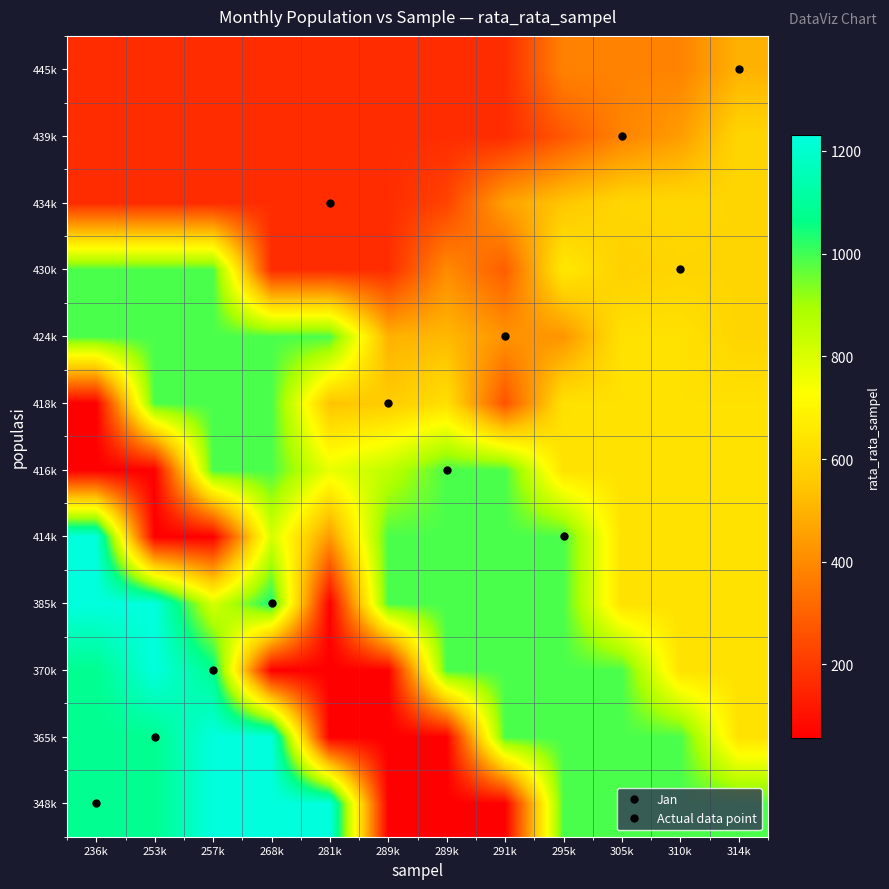

Reading left to right, transcribe all the data shown in this chart.

348k: 236k=1078.2	253k=1078.2	257k=1231.1	268k=1231.1	281k=1231.1	289k=57.4	289k=57.4	291k=57.4	295k=989.3	305k=989.3	310k=989.3	314k=989.3
365k: 236k=1078.2	253k=1080.0	257k=1231.1	268k=1231.1	281k=57.4	289k=57.4	289k=57.4	291k=989.3	295k=989.3	305k=989.3	310k=989.3	314k=633.0
370k: 236k=1078.2	253k=1231.1	257k=1081.7	268k=57.4	281k=57.4	289k=57.4	289k=989.3	291k=989.3	295k=989.3	305k=989.3	310k=633.0	314k=633.0
385k: 236k=1231.1	253k=1231.1	257k=809.3	268k=1043.9	281k=57.4	289k=989.3	289k=989.3	291k=989.3	295k=989.3	305k=633.0	310k=633.0	314k=633.0
414k: 236k=1231.1	253k=57.4	257k=57.4	268k=811.0	281k=435.4	289k=989.3	289k=989.3	291k=989.3	295k=989.3	305k=633.0	310k=633.0	314k=633.0
416k: 236k=57.4	253k=57.4	257k=989.3	268k=989.3	281k=770.6	289k=852.2	289k=989.3	291k=989.3	295k=633.0	305k=633.0	310k=633.0	314k=633.0
418k: 236k=57.4	253k=989.3	257k=989.3	268k=989.3	281k=540.3	289k=562.2	289k=625.9	291k=263.3	295k=633.0	305k=633.0	310k=633.0	314k=633.0
424k: 236k=989.3	253k=989.3	257k=989.3	268k=989.3	281k=989.3	289k=497.4	289k=514.4	291k=420.9	295k=426.5	305k=633.0	310k=633.0	314k=591.8
430k: 236k=989.3	253k=989.3	257k=989.3	268k=168.9	281k=168.9	289k=168.9	289k=402.9	291k=288.2	295k=658.1	305k=577.5	310k=591.8	314k=591.8
434k: 236k=168.9	253k=168.9	257k=168.9	268k=168.9	281k=168.9	289k=168.9	289k=224.1	291k=456.0	295k=548.1	305k=596.6	310k=600.9	314k=591.8
439k: 236k=168.9	253k=168.9	257k=168.9	268k=168.9	281k=168.9	289k=168.9	289k=168.9	291k=168.9	295k=274.5	305k=383.1	310k=444.9	314k=591.8
445k: 236k=168.9	253k=168.9	257k=168.9	268k=168.9	281k=168.9	289k=168.9	289k=168.9	291k=168.9	295k=380.5	305k=380.5	310k=380.5	314k=497.3